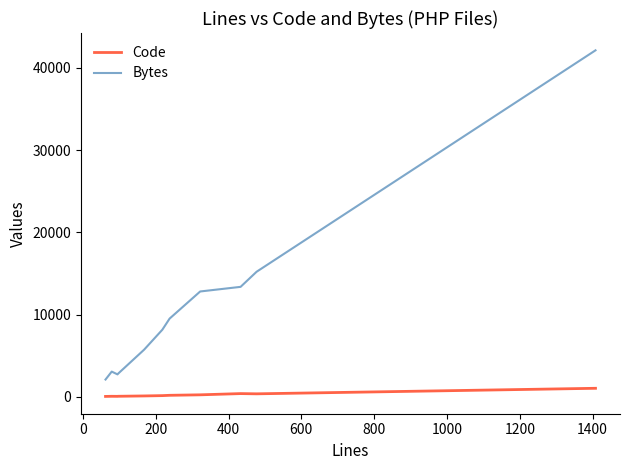

Which series has the widest spread of values?

Bytes